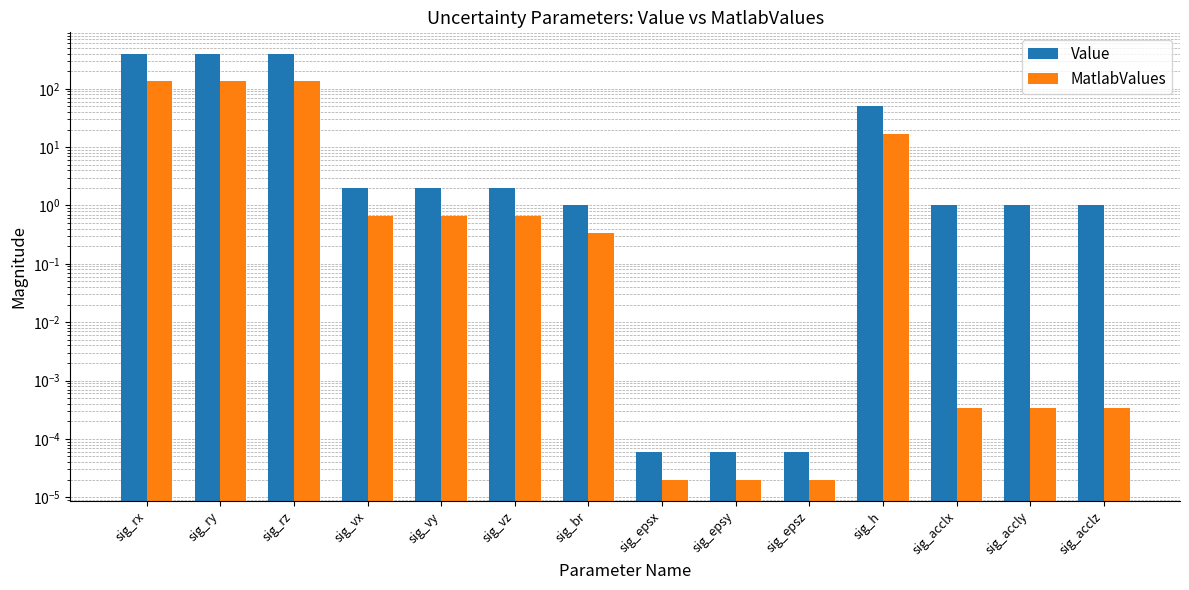

At how many categories does at least one series exceed 284?

3